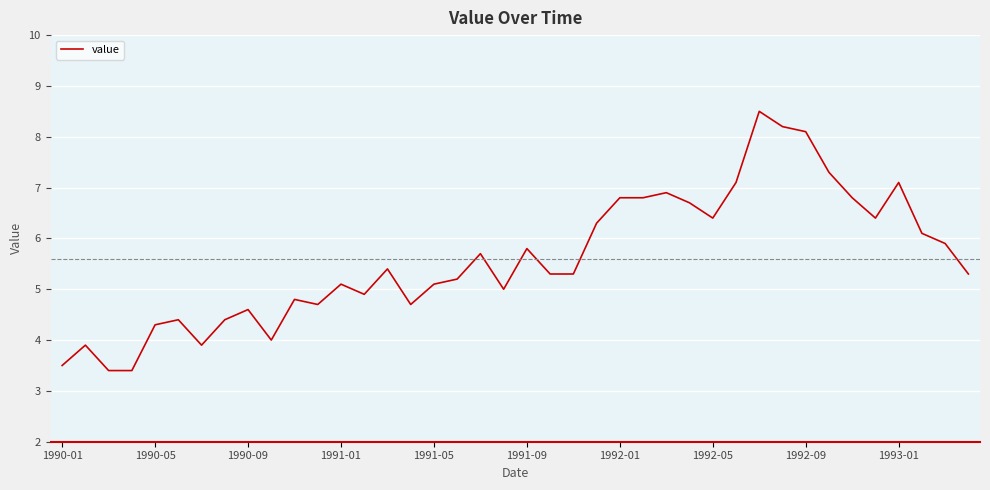

Is this an area chart (filled region under the line)?

No